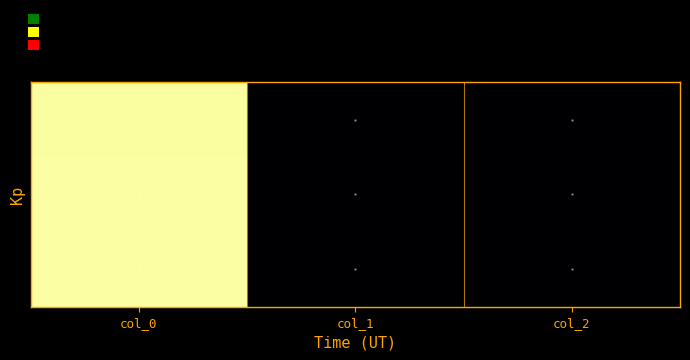

Which has a higher value, col_0 or col_1?

col_0